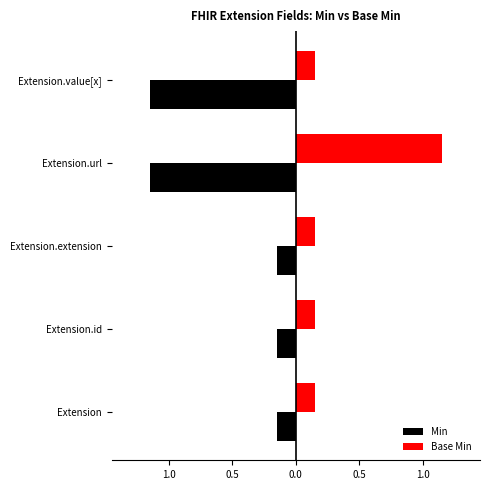

What is the average value of the Min series?

-0.6